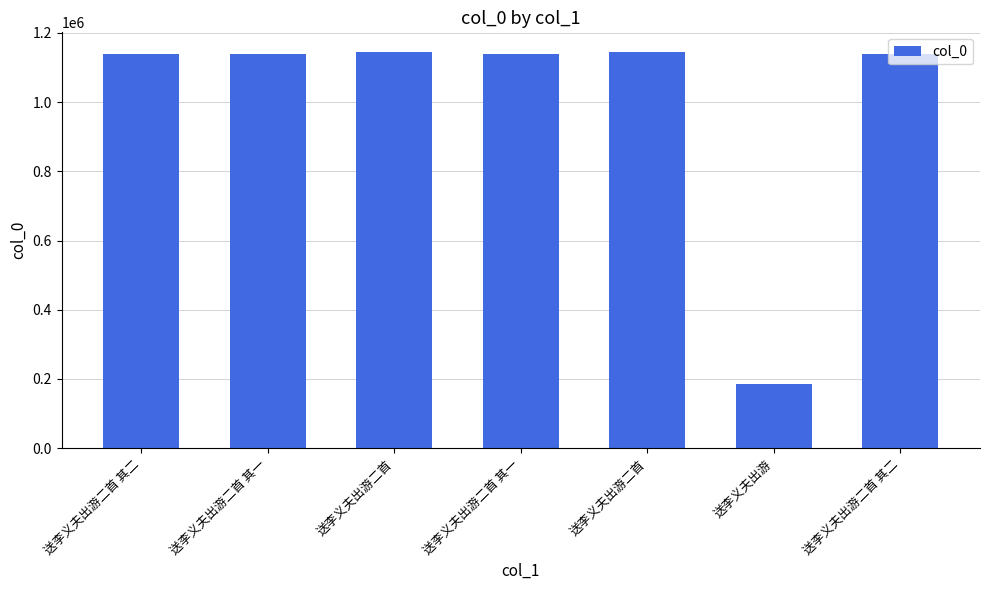

What is the sum of the values at 送李义夫出游二首 其一 and 送李义夫出游二首?

2283138